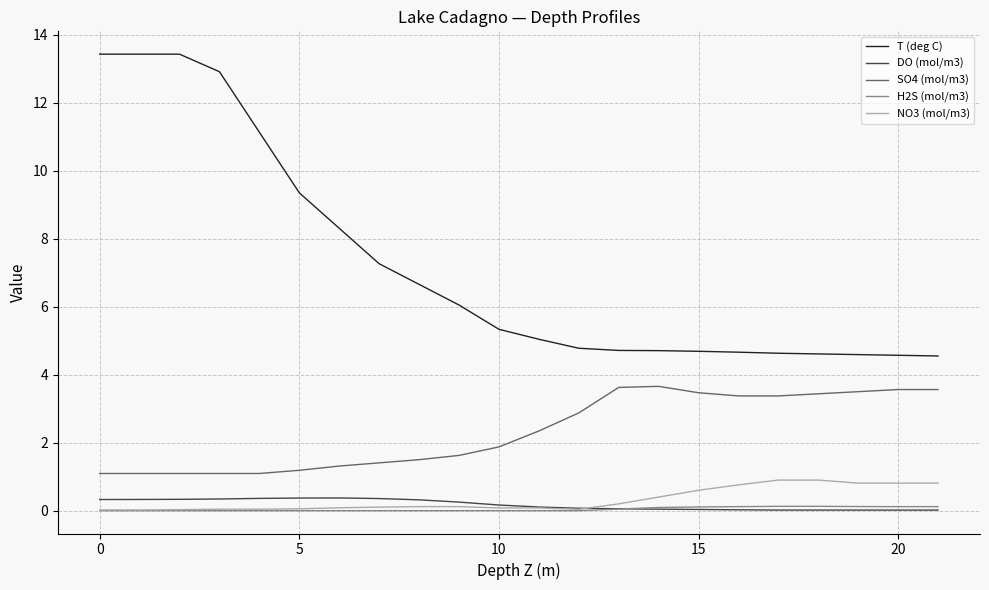

Does the chart display data point markers on the line(s)?

No